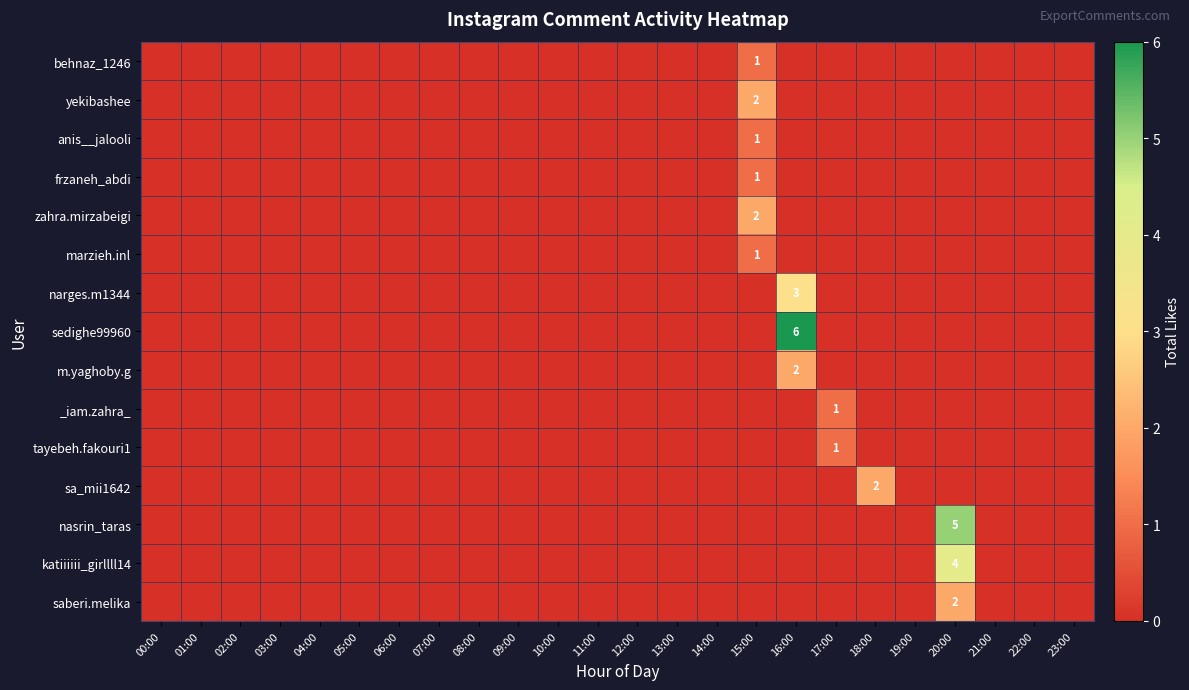

At which label does nasrin_taras reach its minimum?

00:00